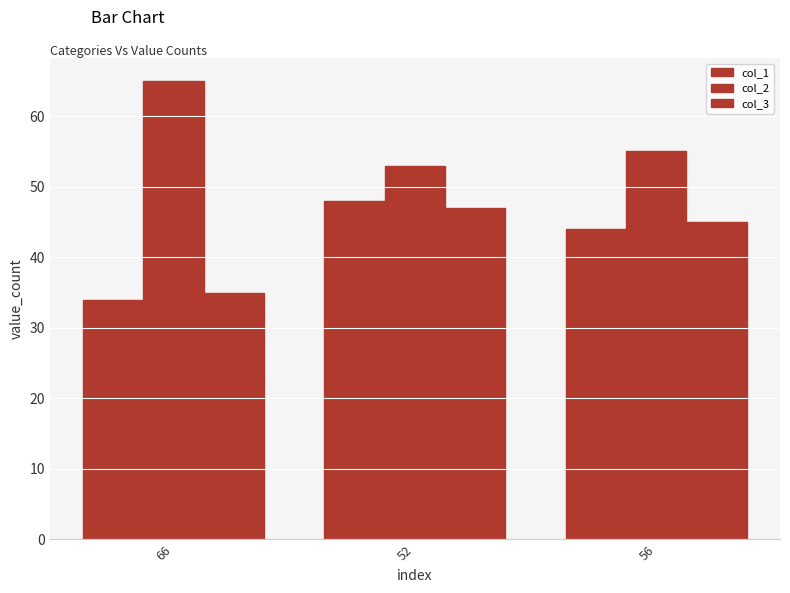

Where is col_1 nearest to the value 41?

56